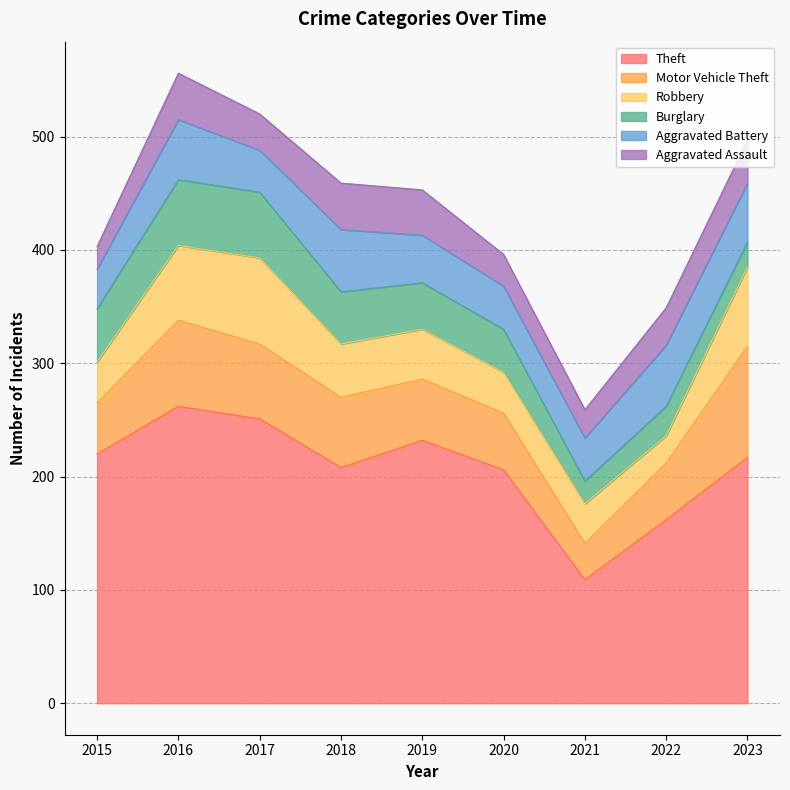

What is the average value of the Aggravated Battery series?

45